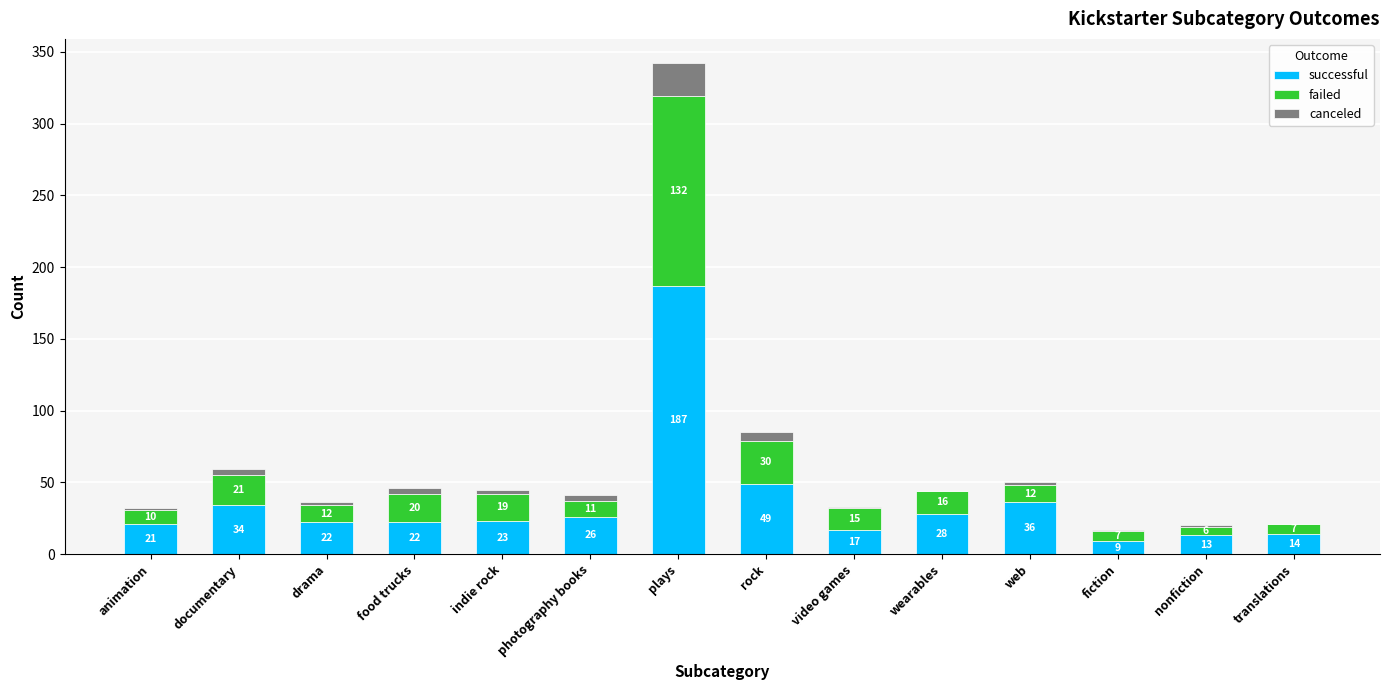

At which category is the sum across all series the highest?

plays